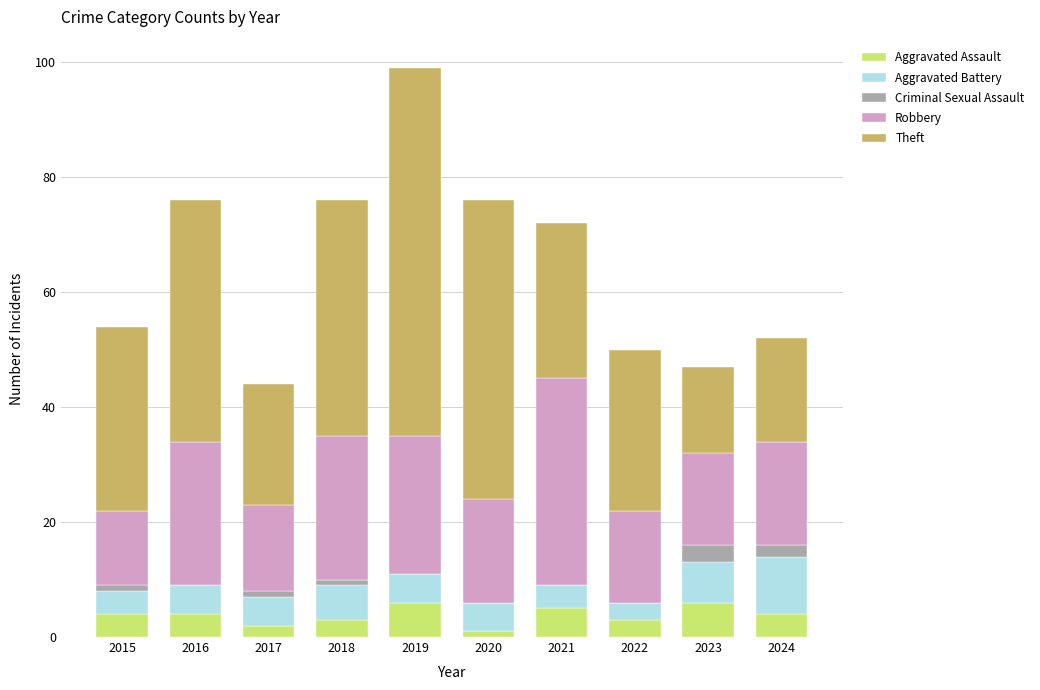

What is the approximate value of Aggravated Assault at 2022?

3